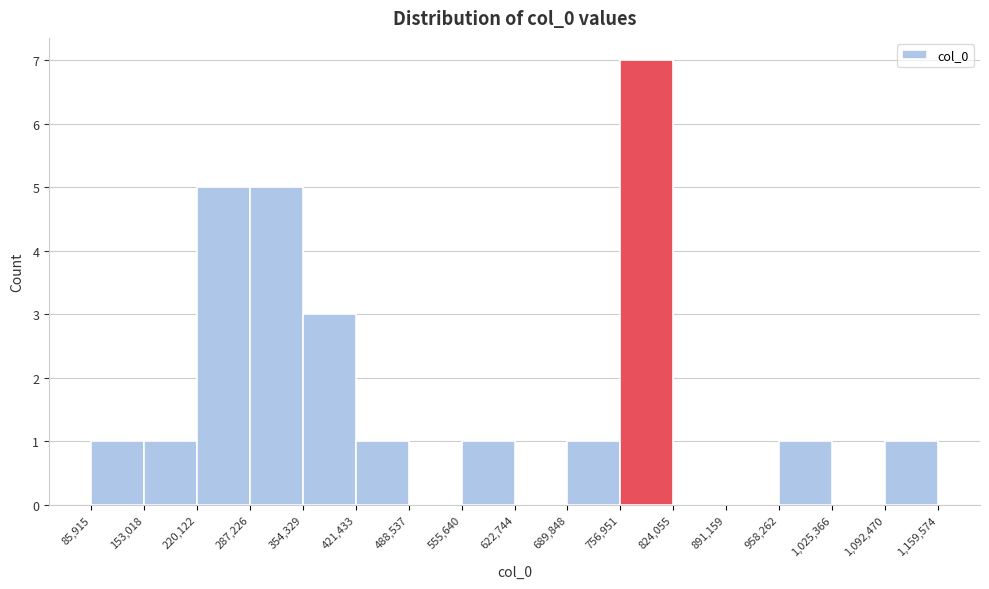

Reading left to right, list every bar in this chart as the range it spans on the x-axis followed by its height. The values are not printed on the chart, so give them approximately, as read against the axis.

85,915 to 153,018: 1
153,018 to 220,122: 1
220,122 to 287,226: 5
287,226 to 354,329: 5
354,329 to 421,433: 3
421,433 to 488,537: 1
488,537 to 555,640: 0
555,640 to 622,744: 1
622,744 to 689,848: 0
689,848 to 756,951: 1
756,951 to 824,055: 7
824,055 to 891,159: 0
891,159 to 958,262: 0
958,262 to 1,025,366: 1
1,025,366 to 1,092,470: 0
1,092,470 to 1,159,574: 1